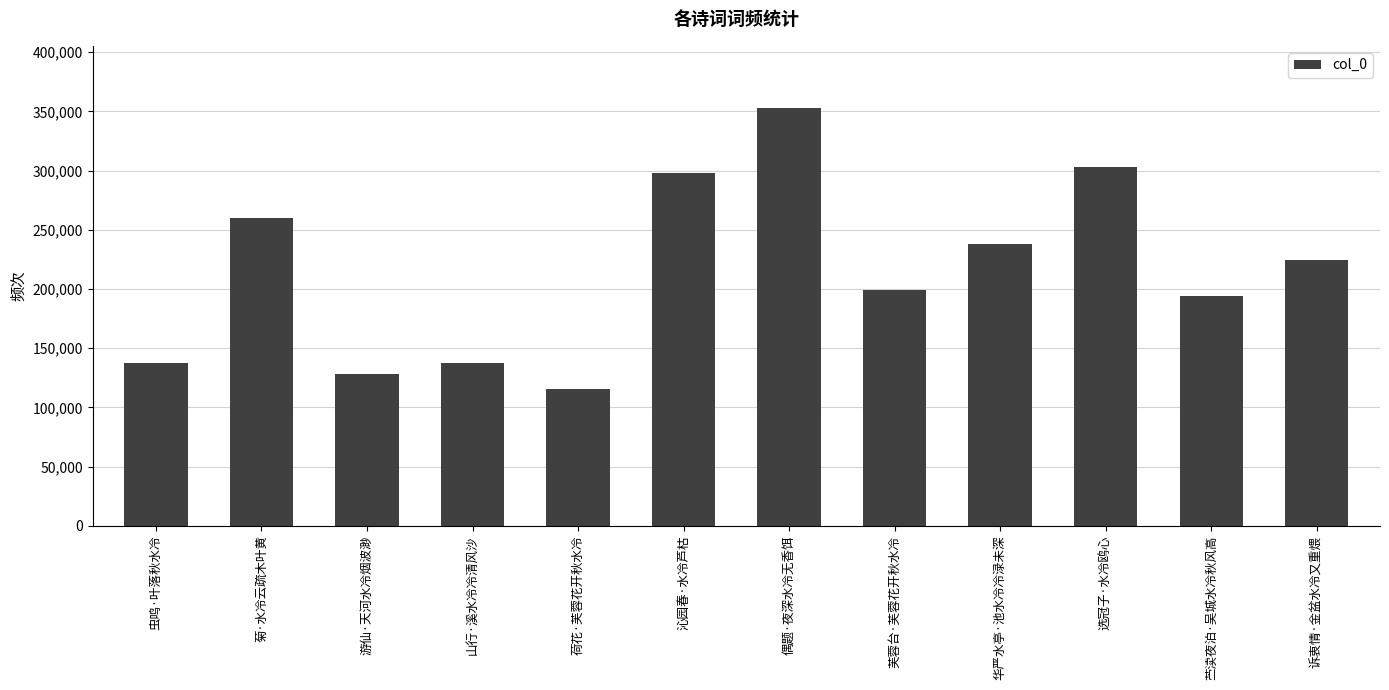

Are the bars horizontal?

No